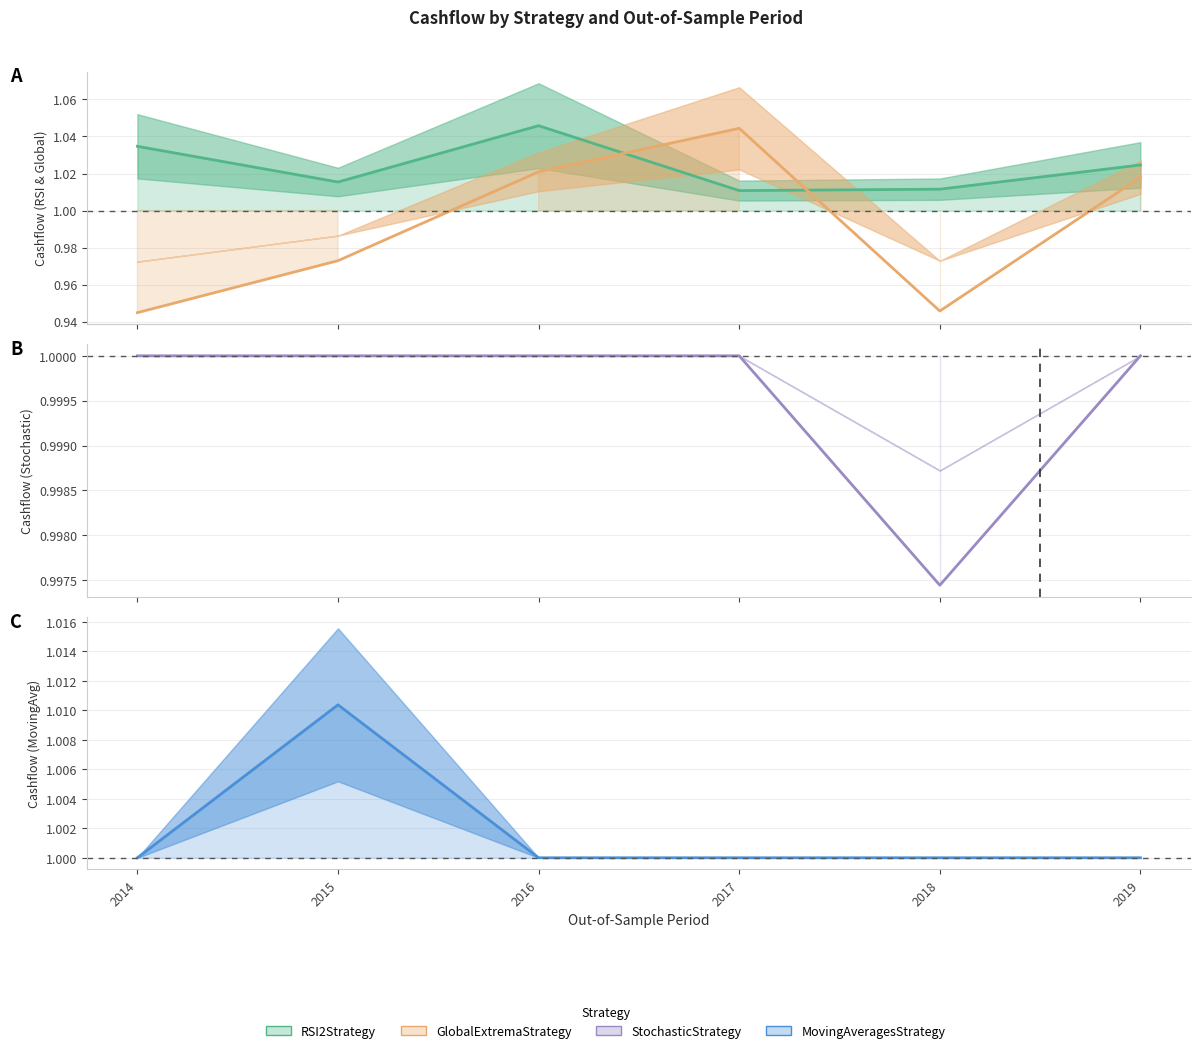

At which category does the chart reach its peak across all series?

2016